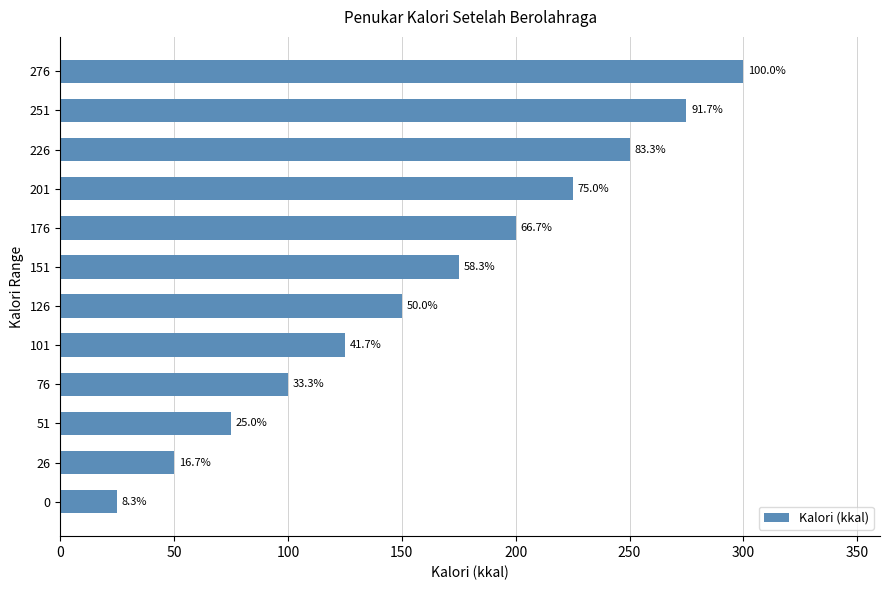

Are the bars horizontal?

Yes